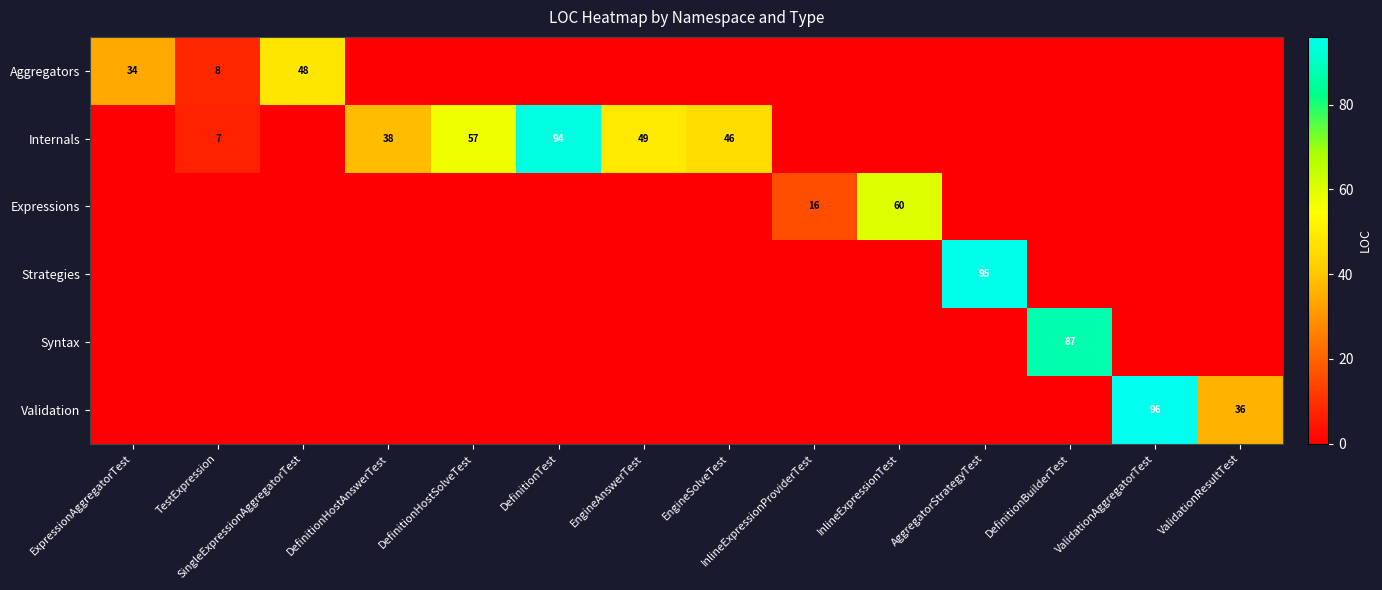

Is it true that Internals equals 98 at DefinitionHostSolveTest?

False